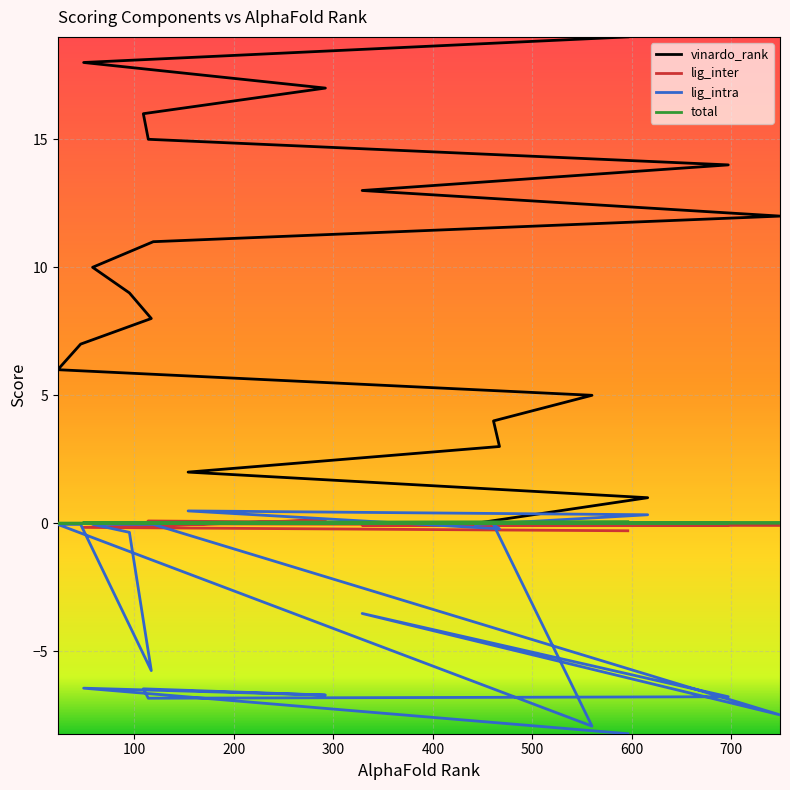

What are all the series names shown in the legend?

vinardo_rank, lig_inter, lig_intra, total